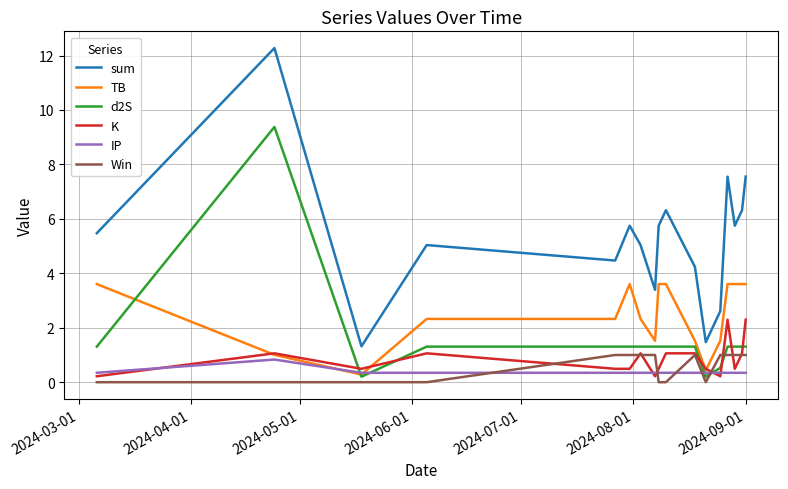

True or false: sum and K cross at least once.

False